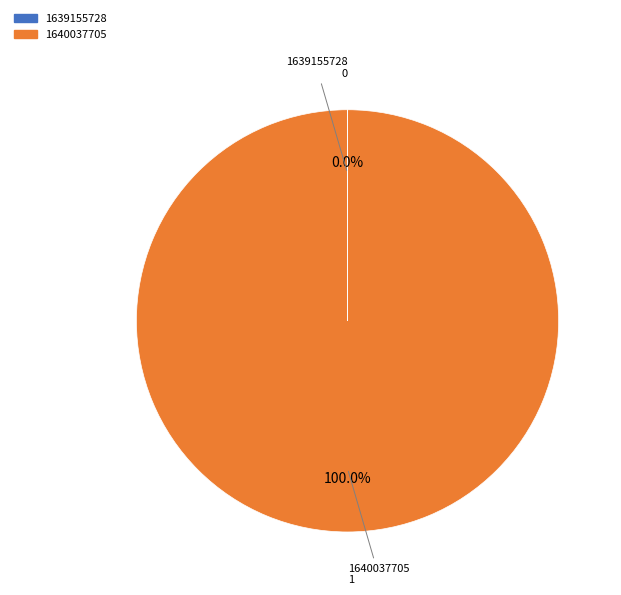

What is the largest slice in the pie chart?

1640037705